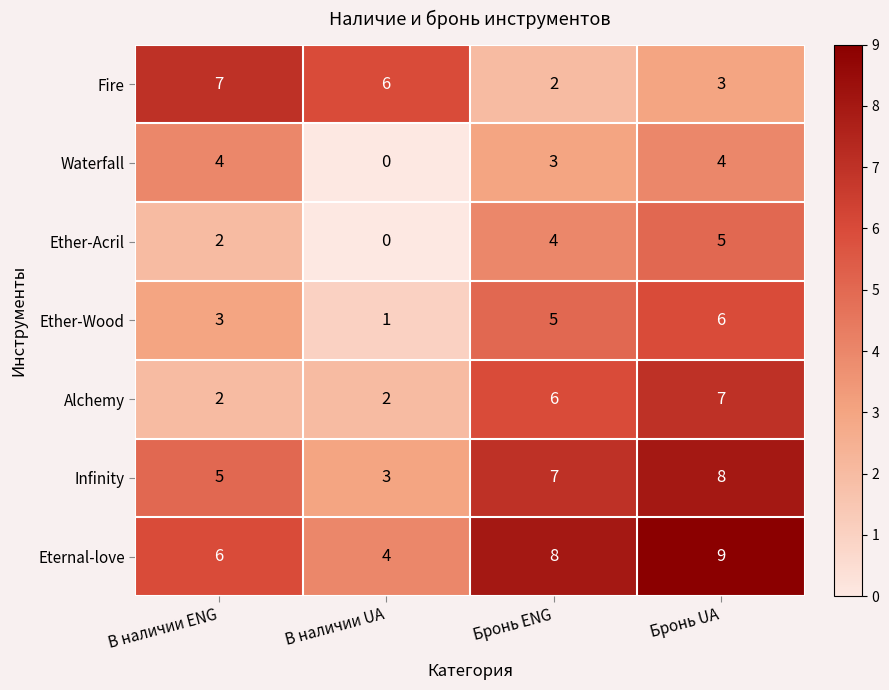

What is the sum of all Ether-Wood values?

15